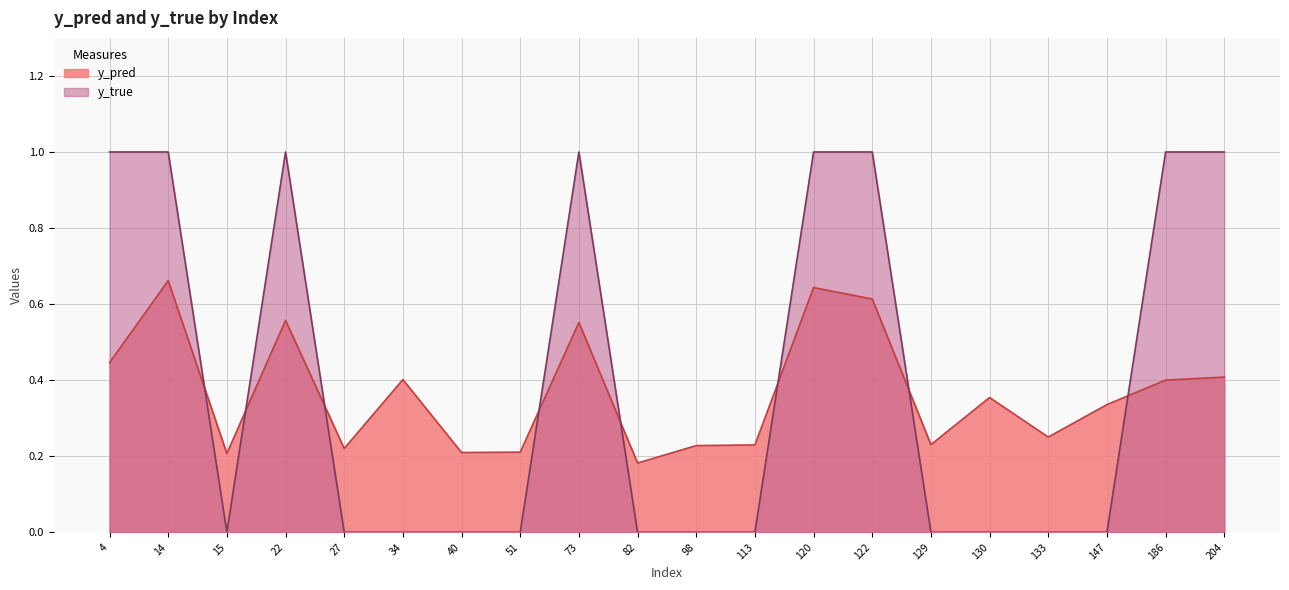

At which label does y_pred reach its peak?

14